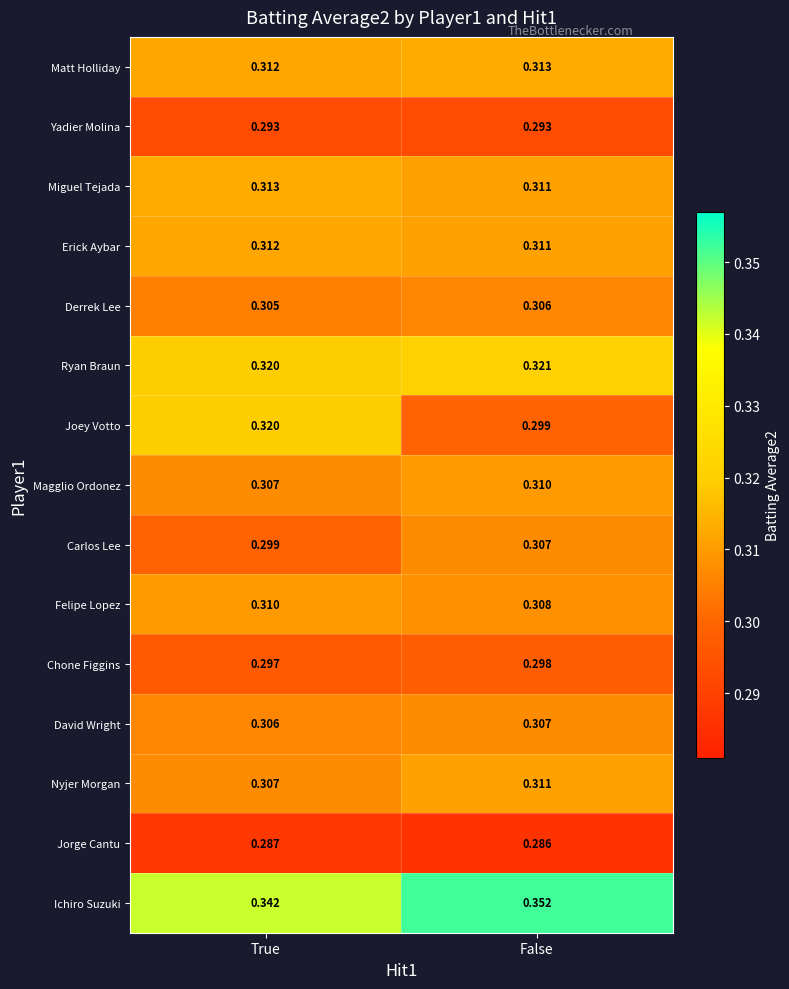

Which series has the widest spread of values?

Joey Votto